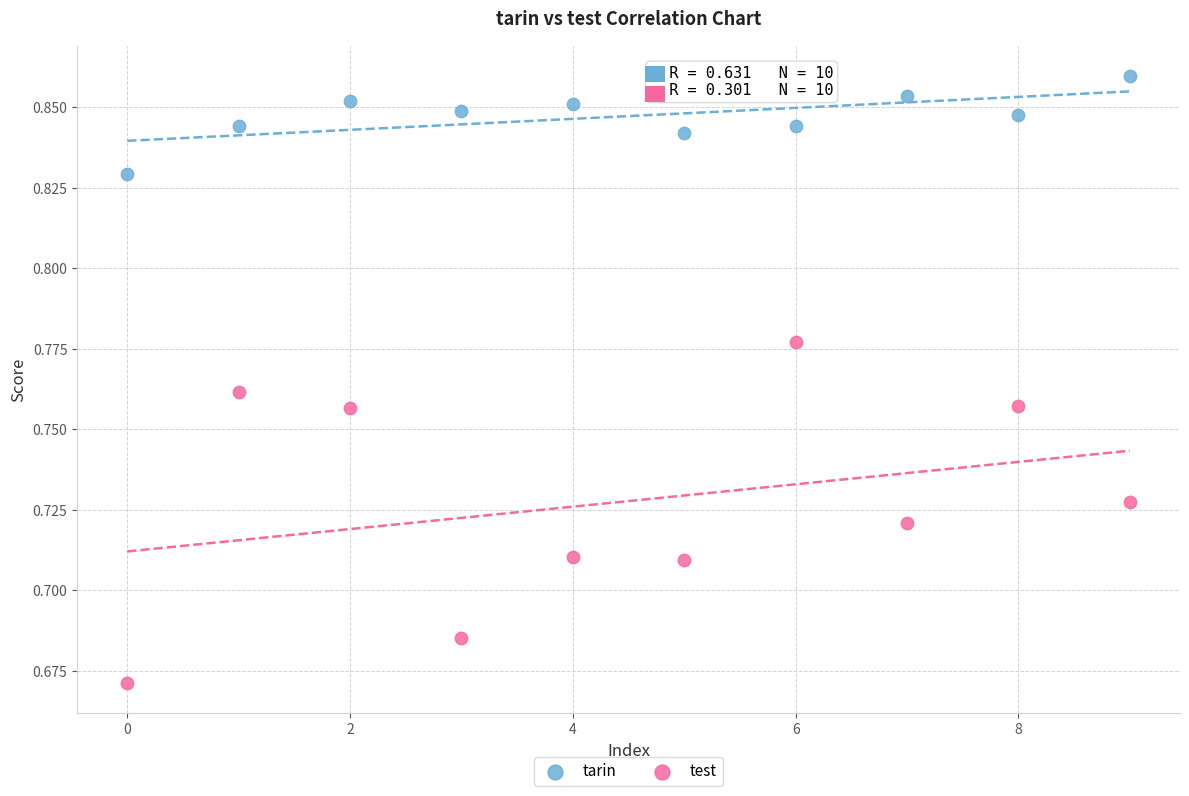

Which series reaches the maximum Y coordinate?

tarin